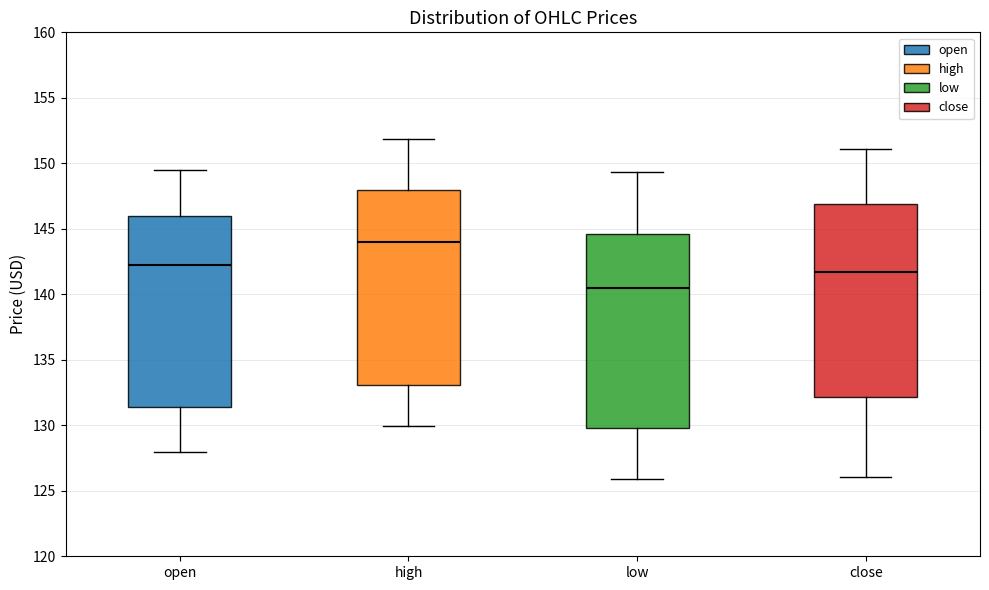

Which box has the highest median line?

high